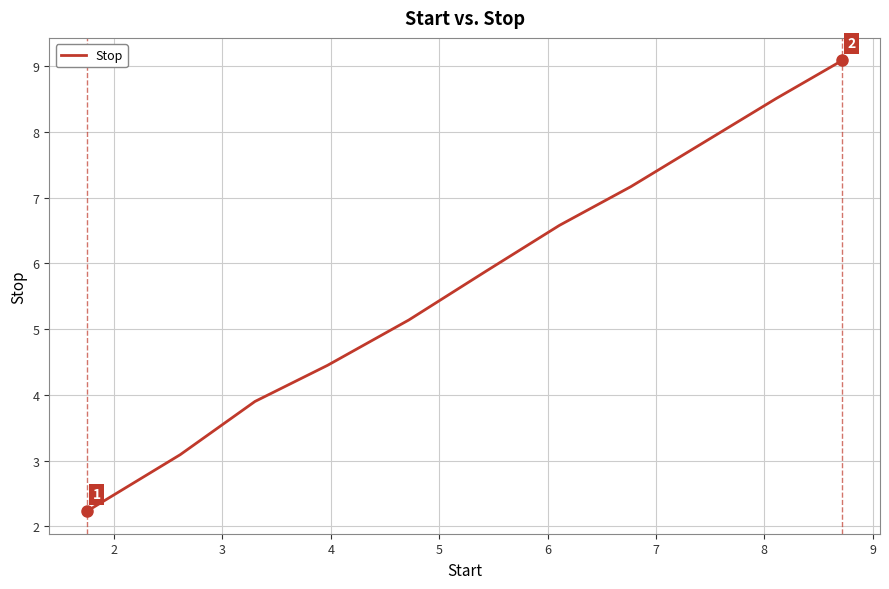

What is the minimum value shown in the chart?

2.2